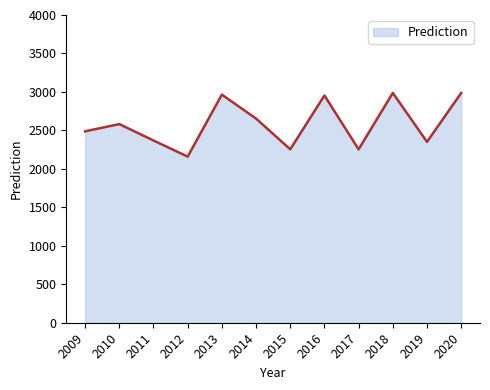

Which category has the lowest value across all series?

2012